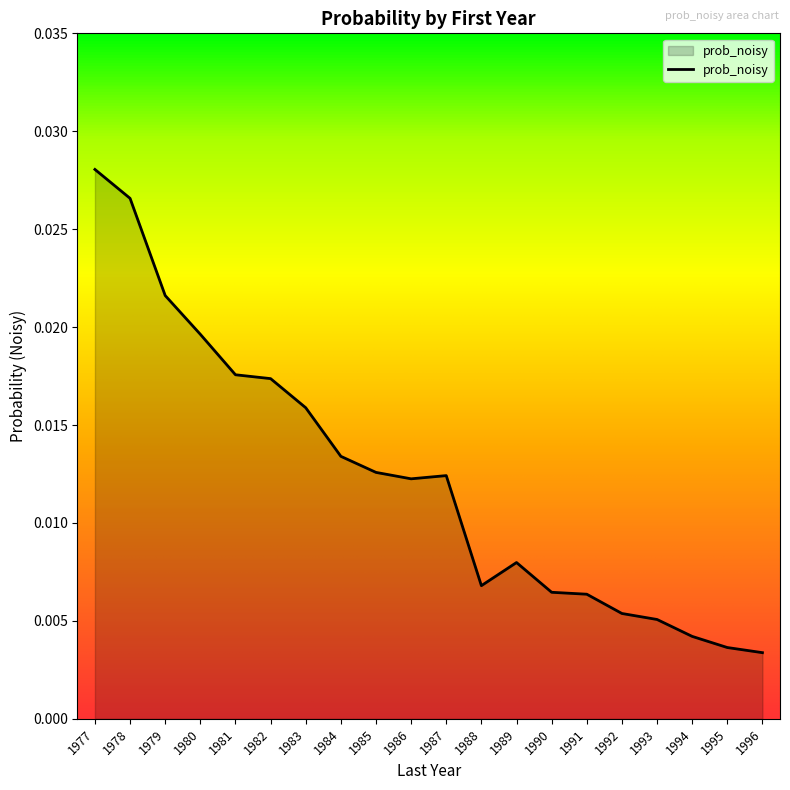

Between 1995 and 1987, which is larger?

1987